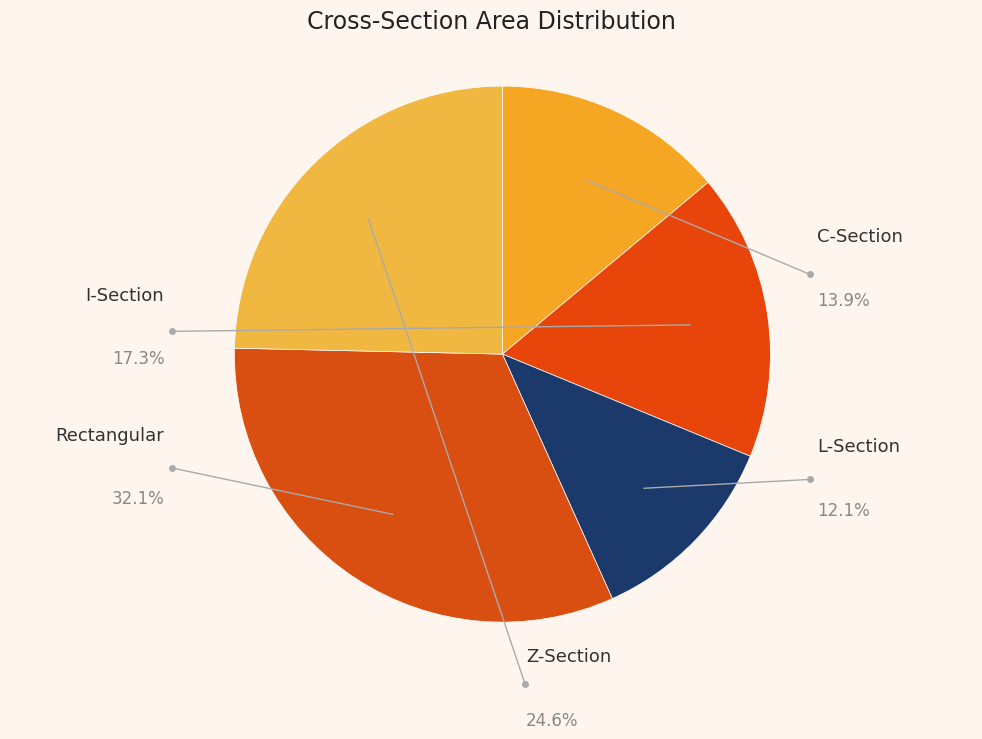

To the nearest percent, what is the average slice percentage?

20%